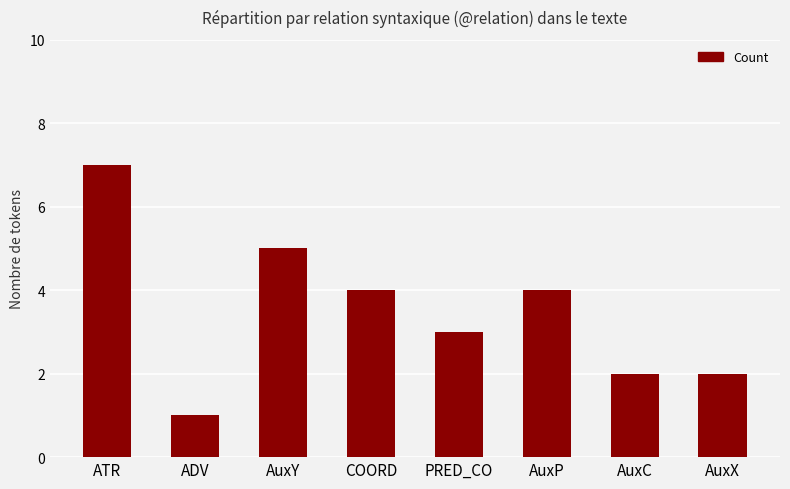

Are the bars grouped side by side (vs. stacked)?

No